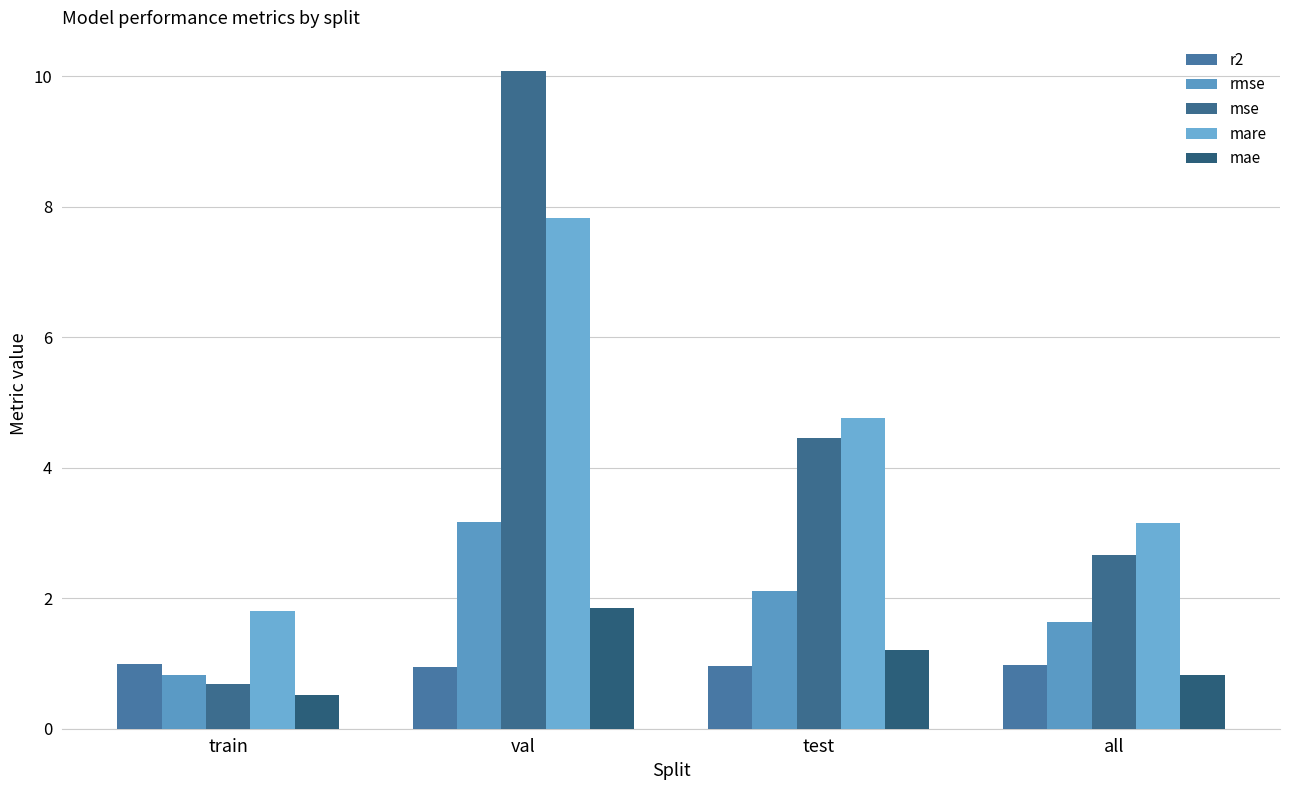

What is the label of the 2nd bar from the right?

test